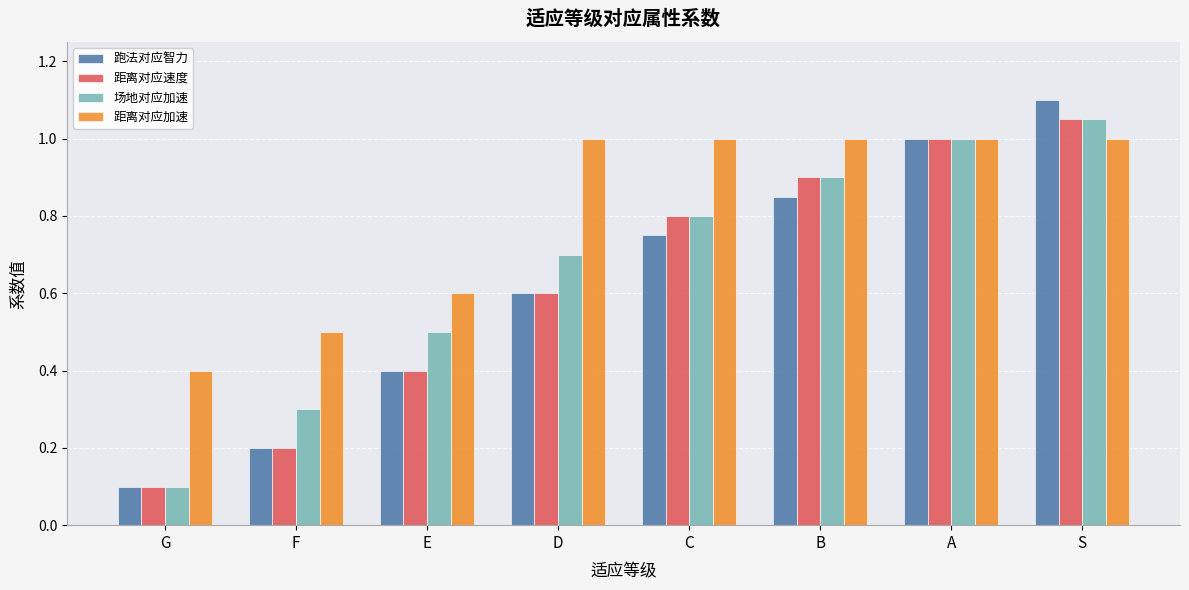

Is the value of 距离对应加速 at B greater than the value of 距离对应速度 at S?

No